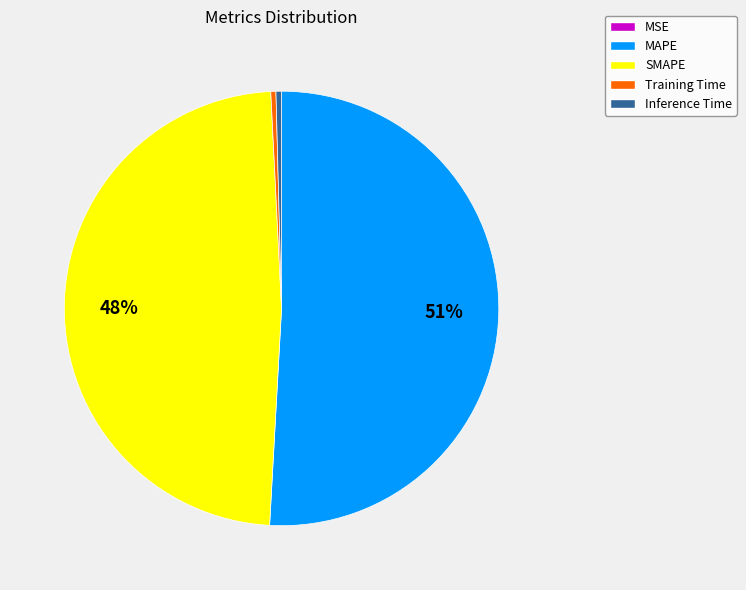

Between MAPE and Inference Time, which is larger?

MAPE